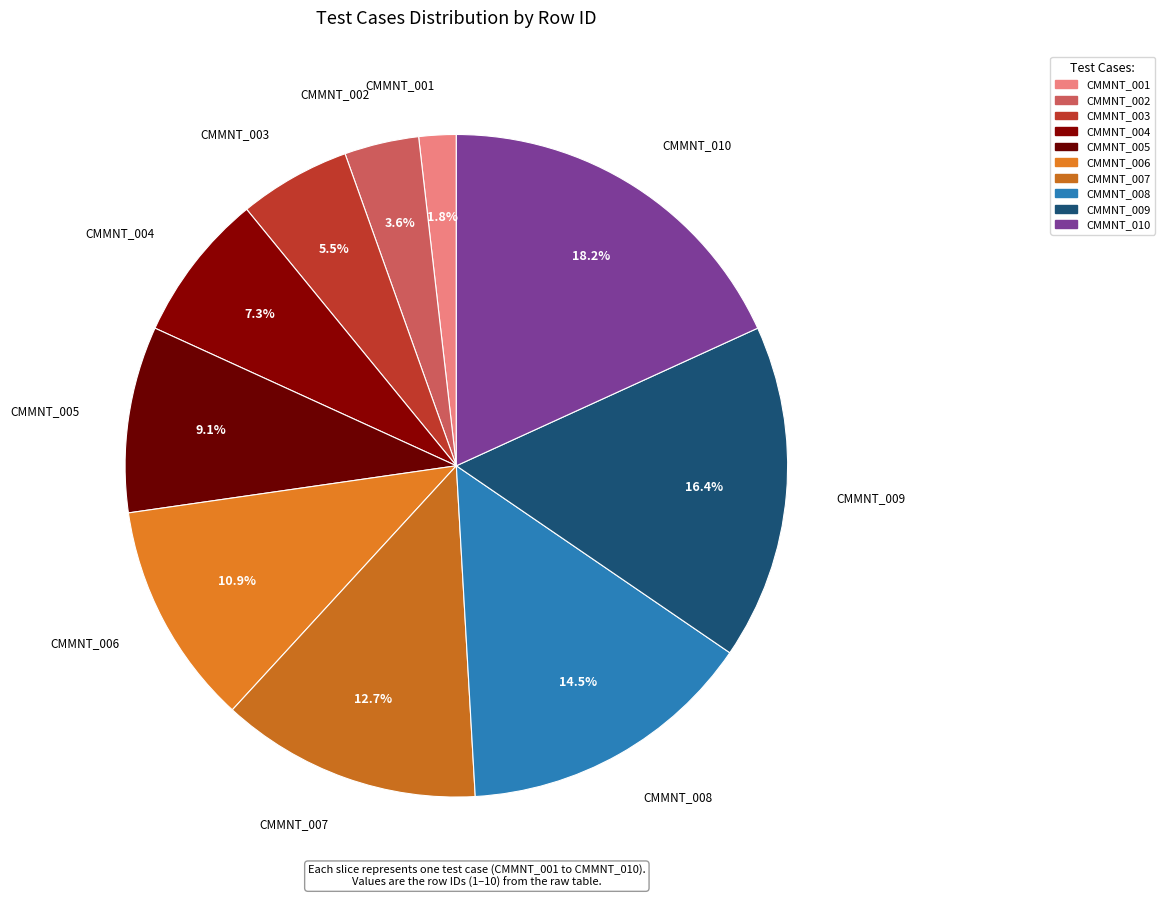

Count the number of slices in the pie.

10